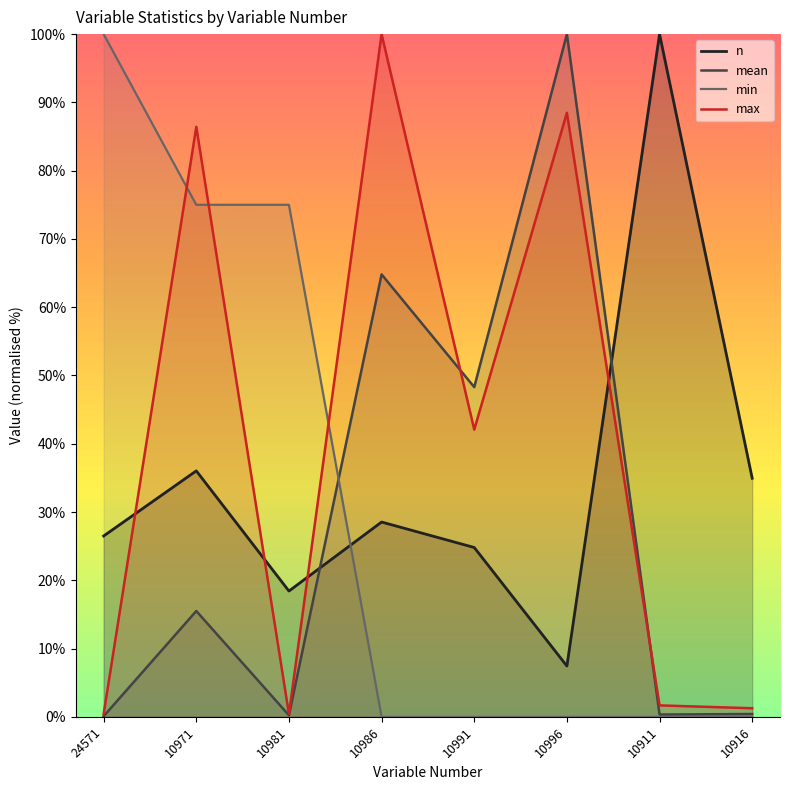

At which label does max reach its minimum?

10981